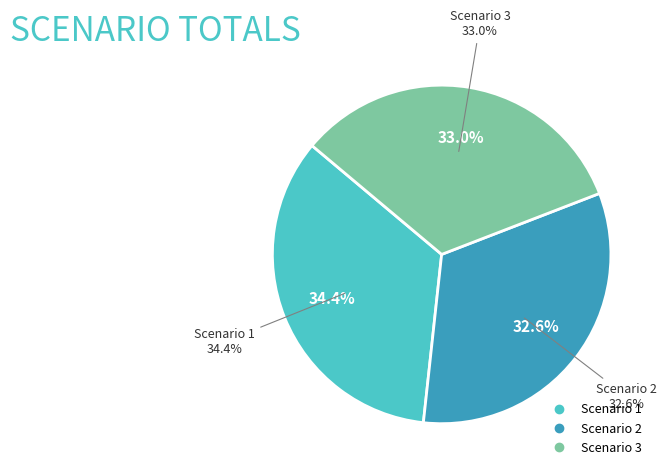

To the nearest percent, what portion does Scenario 3 represent?

33%